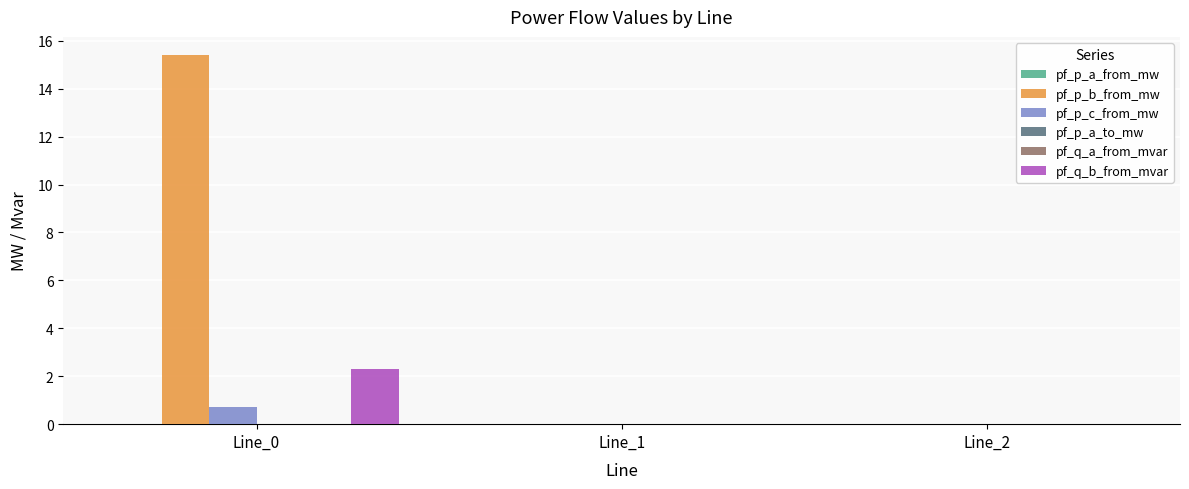

What is the sum of all pf_q_b_from_mvar values?

2.3